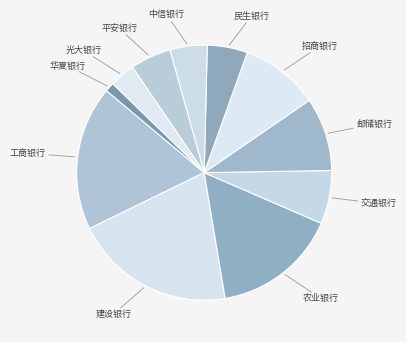

Which slice is the largest?

建设银行